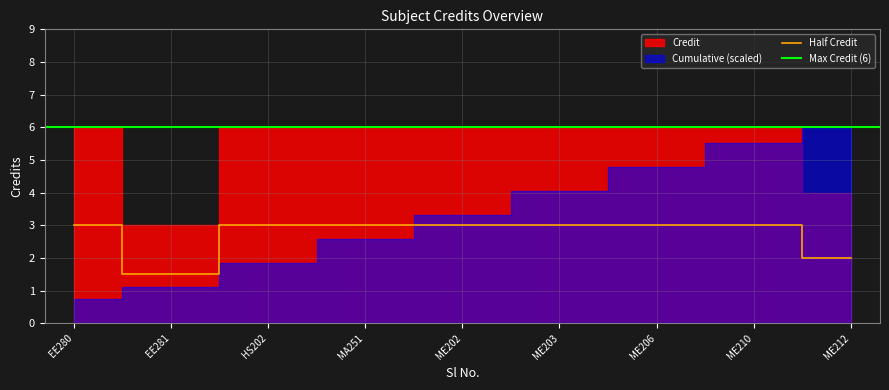

What is the ratio of the value at ME210 to the value at EE280?

1.0